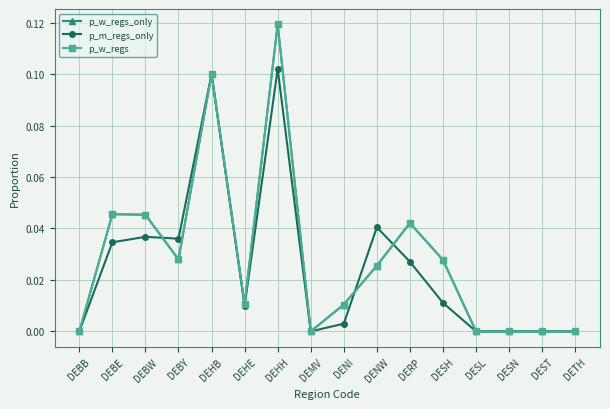

Which series has the largest total across all categories?

p_w_regs_only